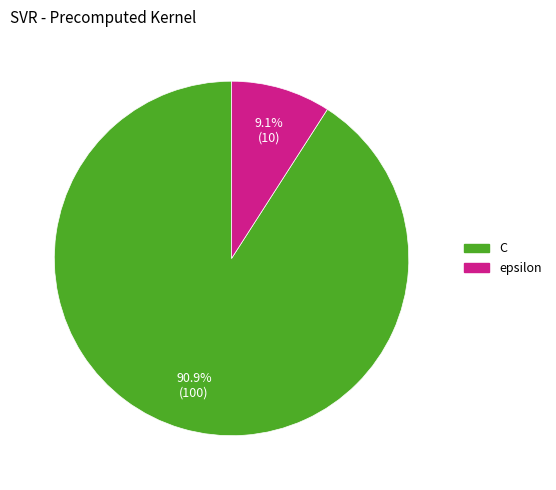

The epsilon slice represents 9% of the pie. True or false?

True